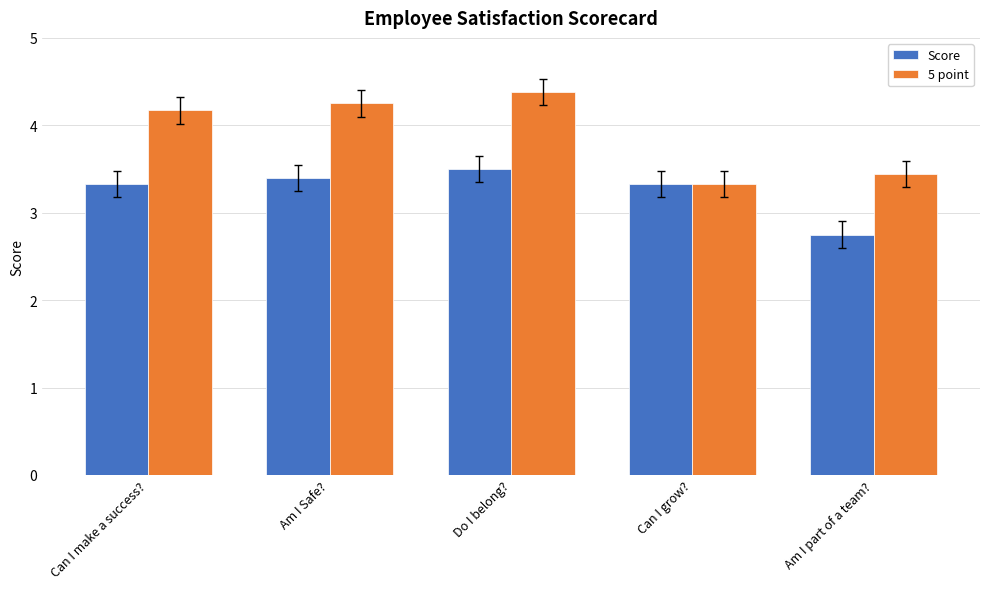

Is the value of 5 point at Can I make a success? greater than the value of Score at Do I belong??

Yes